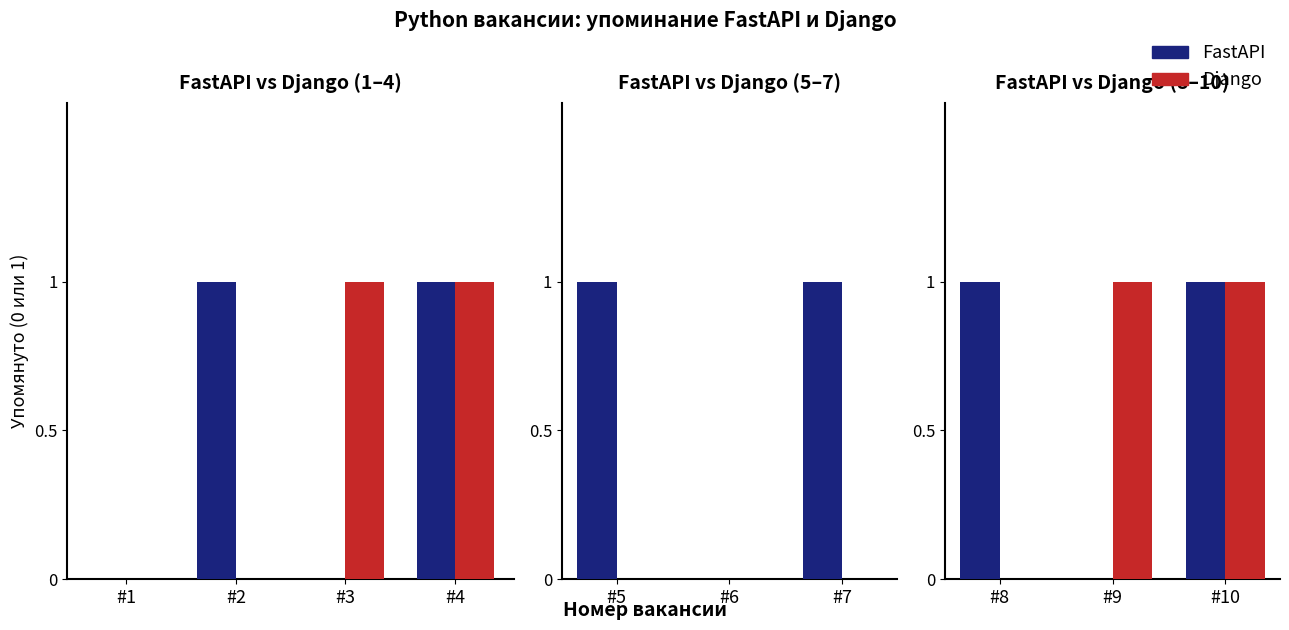

What is the difference between the maximum and minimum values in the FastAPI series?

1